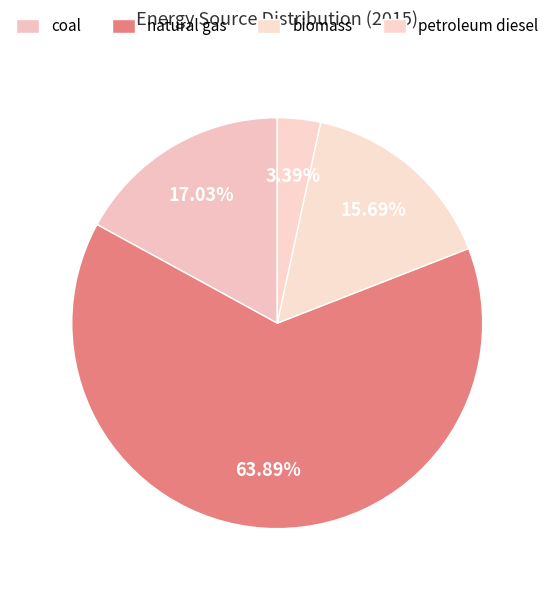

Rank the categories by value from highest to lowest.

natural gas, coal, biomass, petroleum diesel